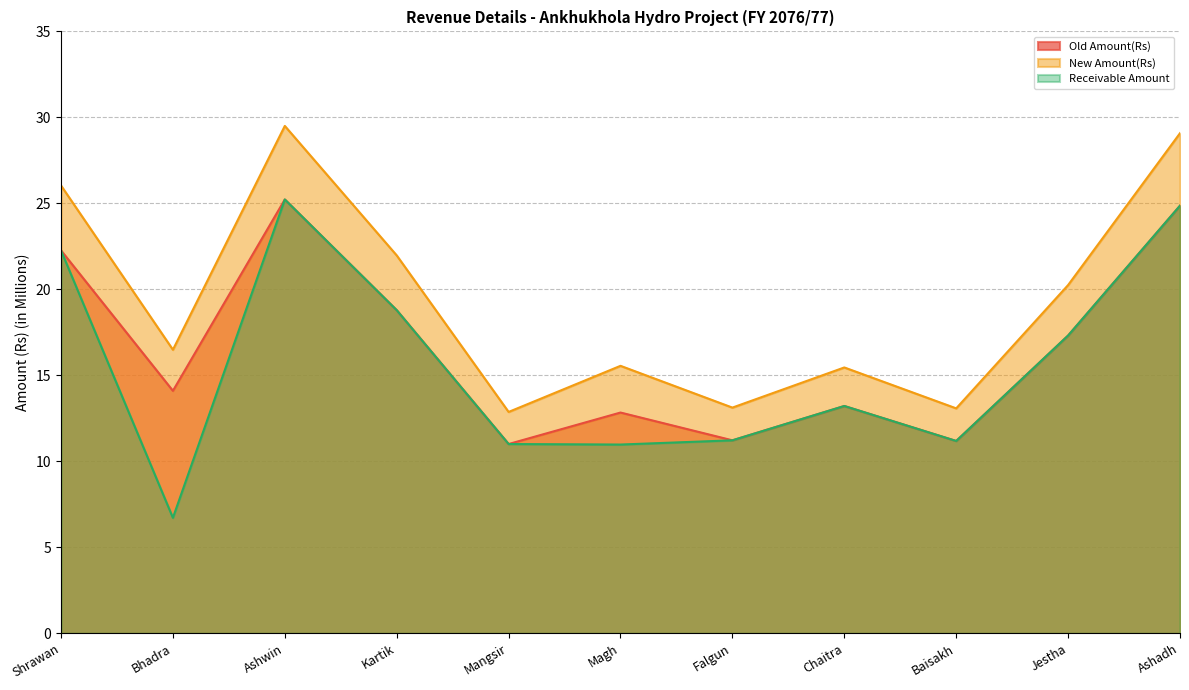

Is it true that New Amount(Rs) equals 7.9 at Ashwin?

False